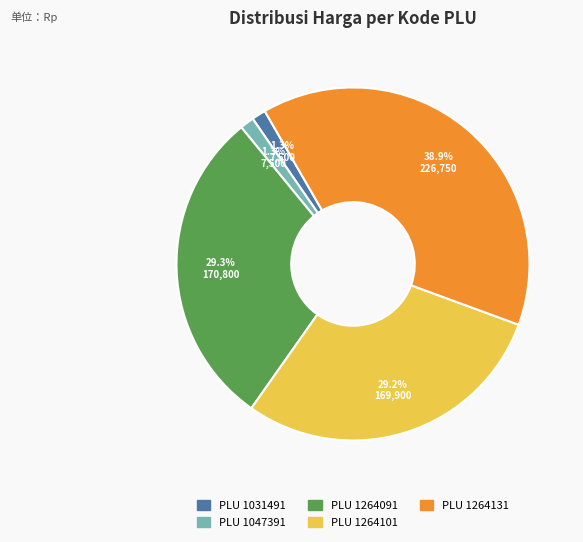

Is there any slice that represents more than half of the pie?

No